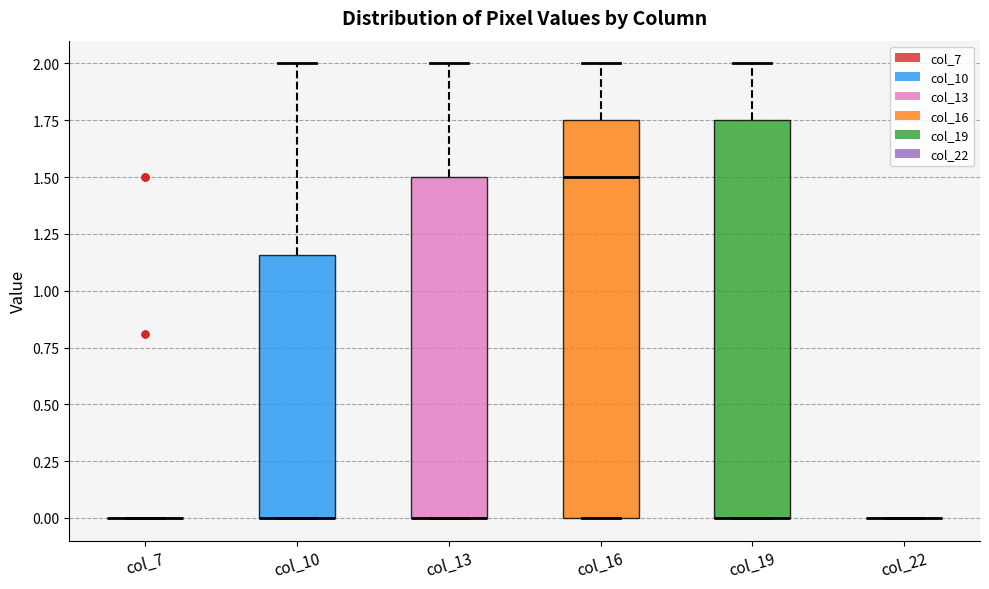

Where does the upper whisker of the box for col_19 end on the y-axis? The values are not printed on the chart, so give them approximately, as read against the axis.

2.00